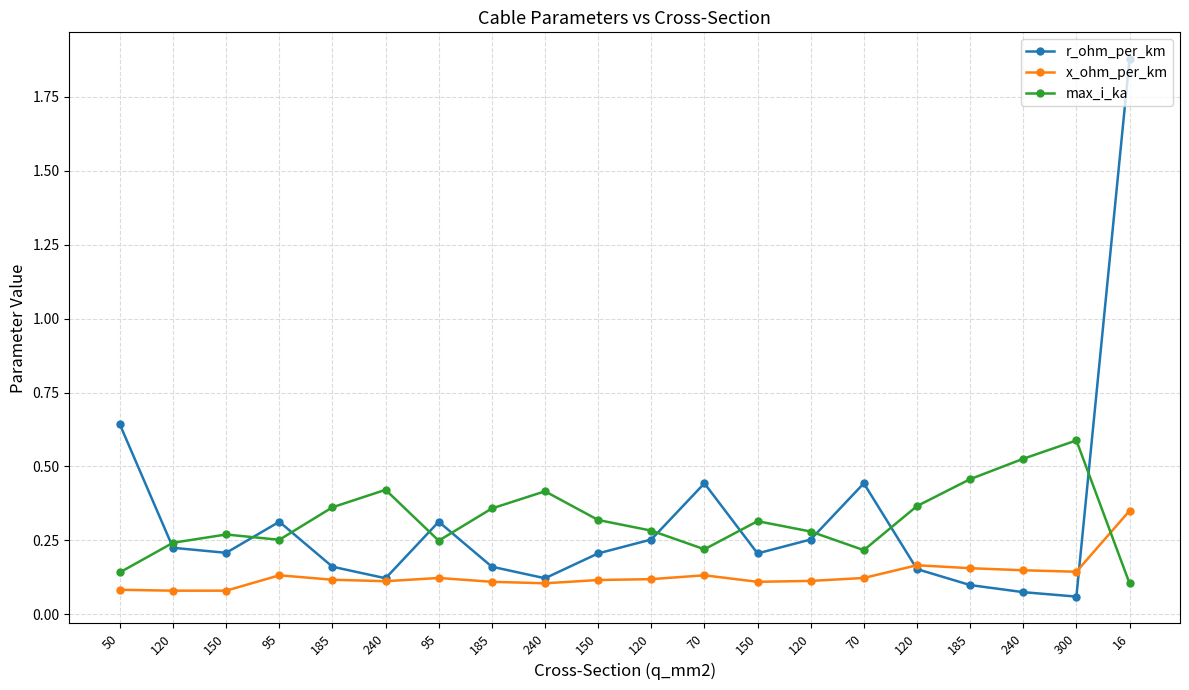

What is the difference between the r_ohm_per_km values at 70 and 120?

0.2